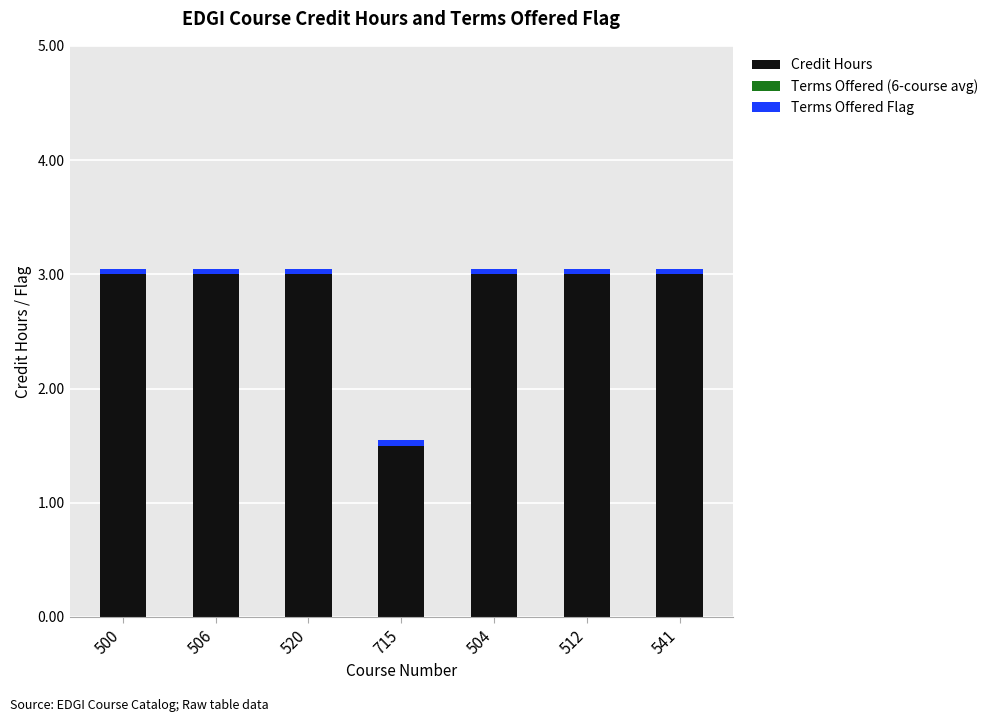

What is the maximum value for Credit Hours?

3.0